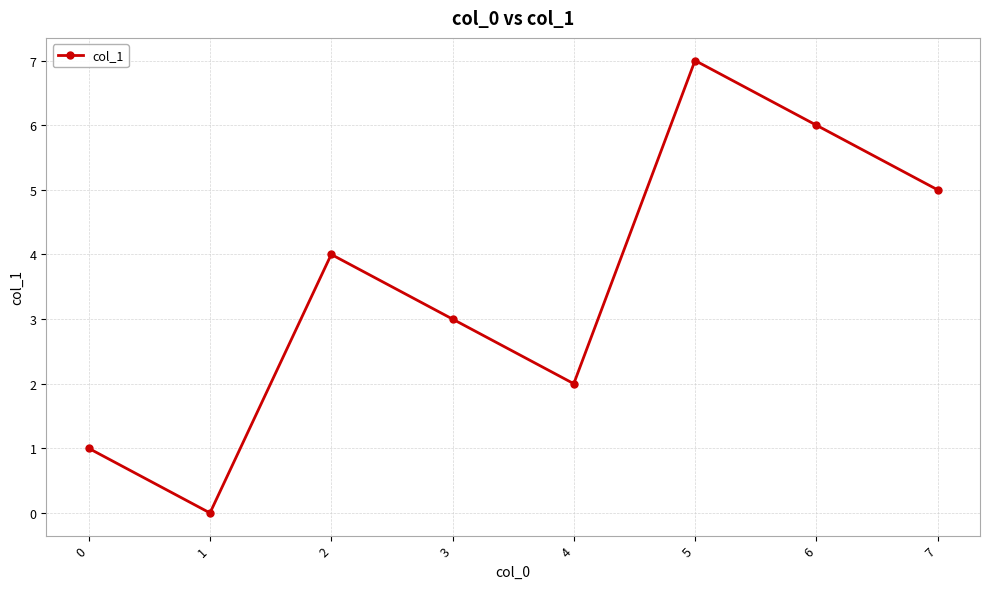

Does the chart display data point markers on the line(s)?

Yes